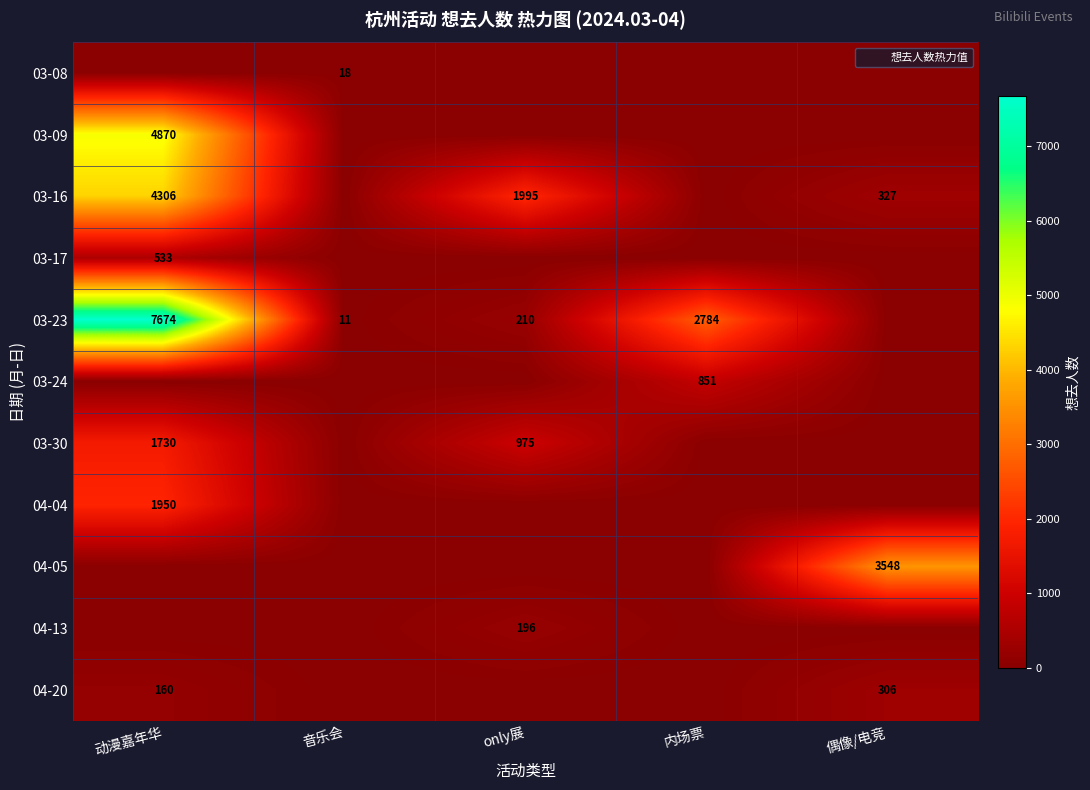

What is the maximum value shown in the chart?

7674